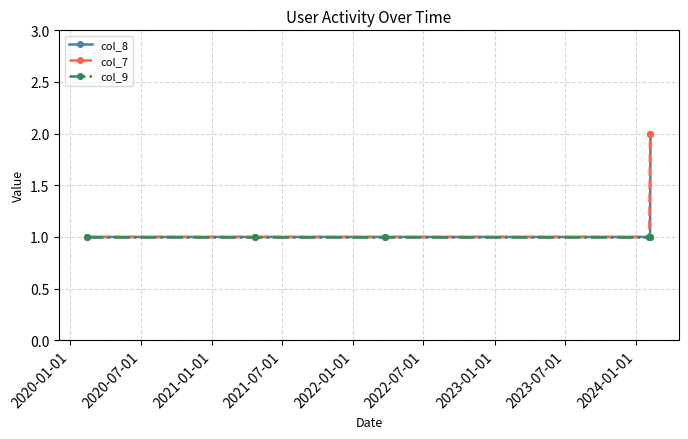

List the series in order of their overall mean, highest first.

col_7, col_8, col_9